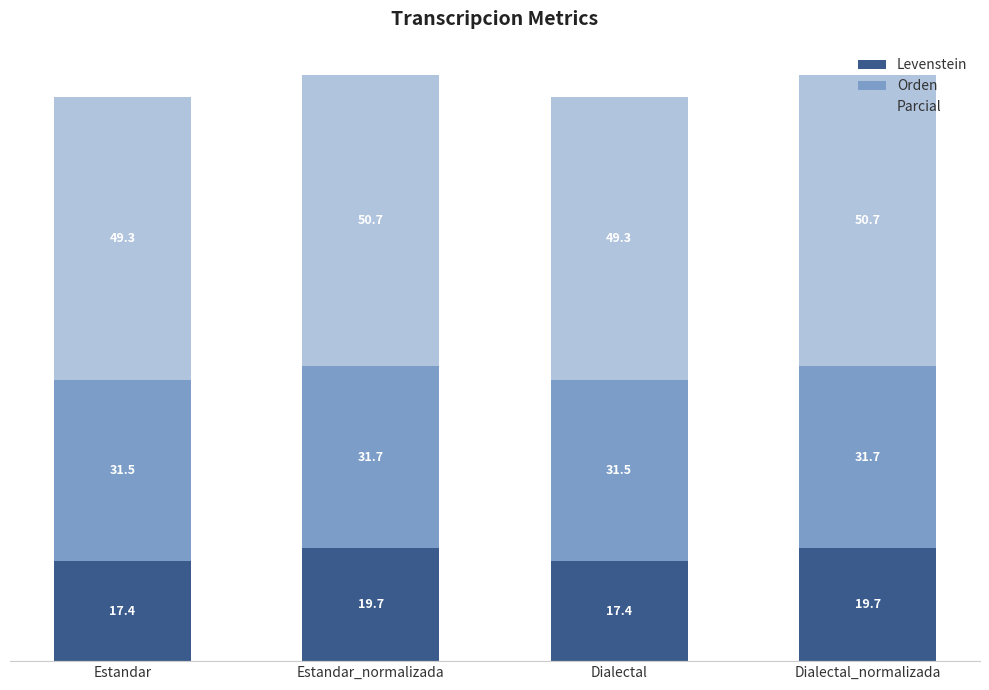

What is the approximate value of Levenstein at Dialectal_normalizada?

19.7